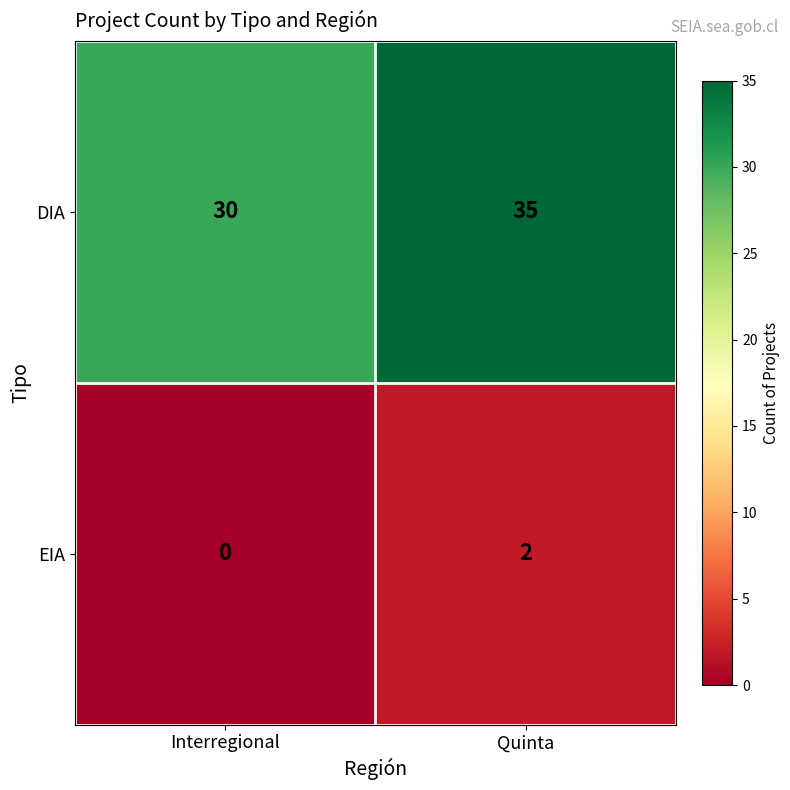

Which series has the widest spread of values?

DIA